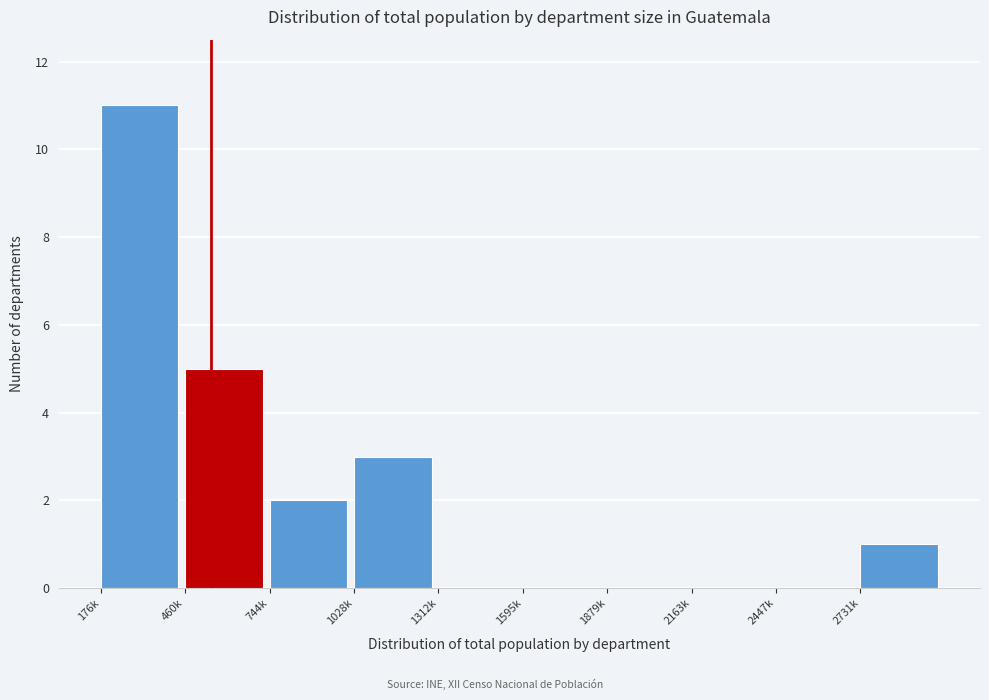

Reading left to right, what are all the values shown in this chart?

176k=11	460k=5	744k=2	1028k=3	1312k=0	1595k=0	1879k=0	2163k=0	2447k=0	2731k=1